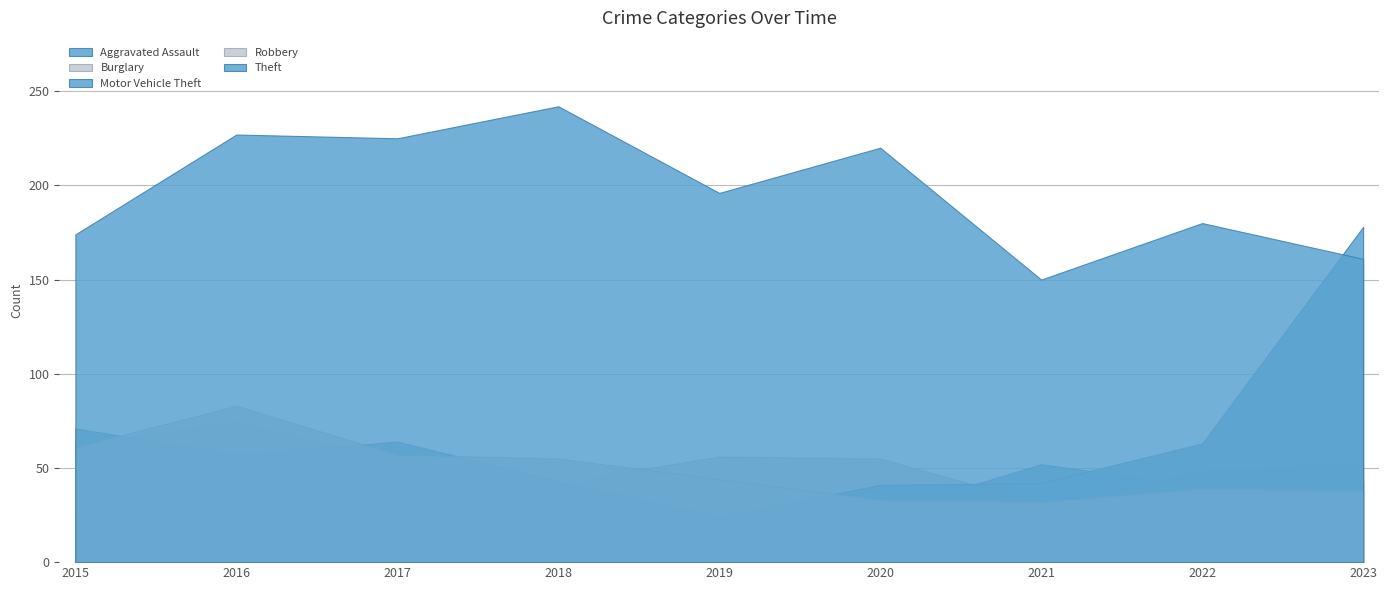

What is the value of the Theft point at the 6th from the left?

220